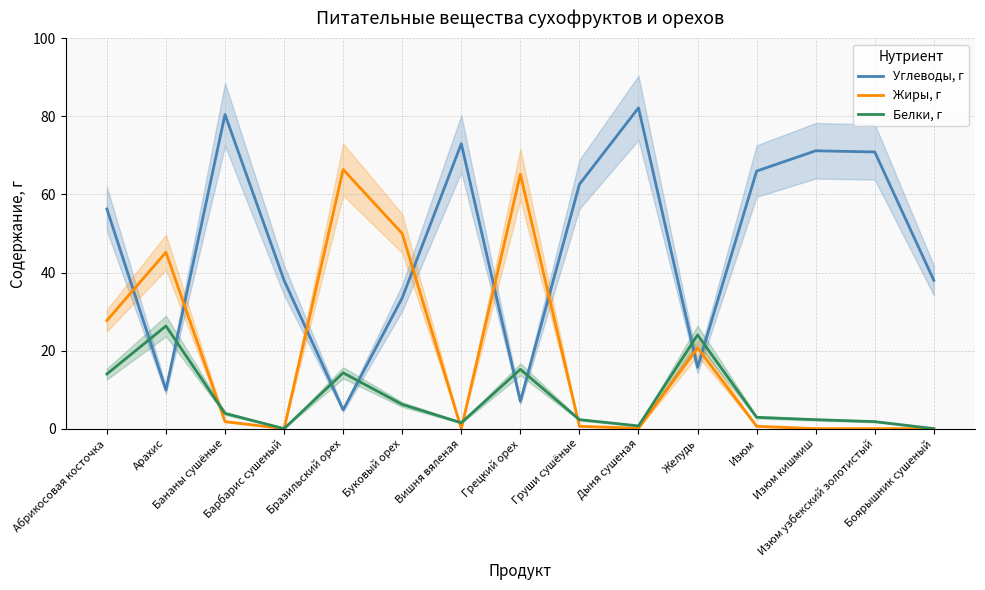

Rank the series by their maximum value, from highest to lowest.

Углеводы, г, Жиры, г, Белки, г